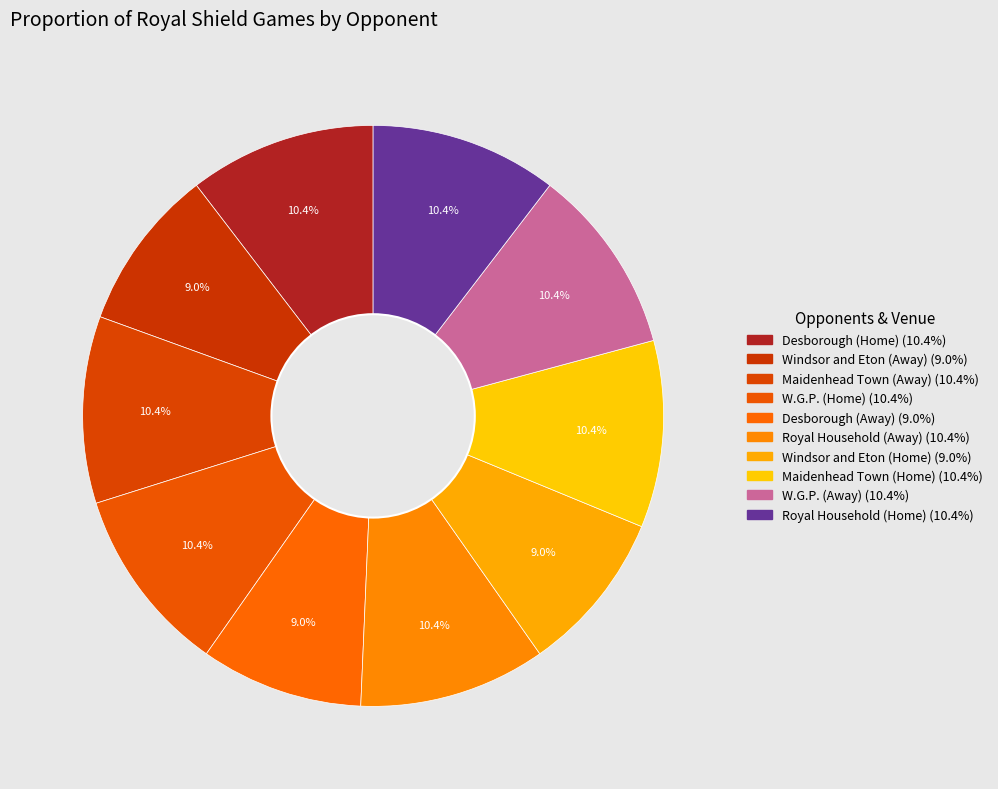

How many segments does this pie chart have?

10